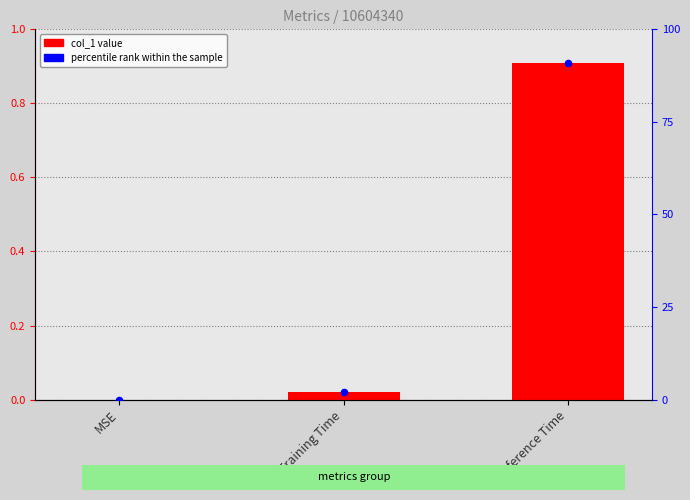

Which series has the largest Y range (max minus min)?

percentile rank within the sample